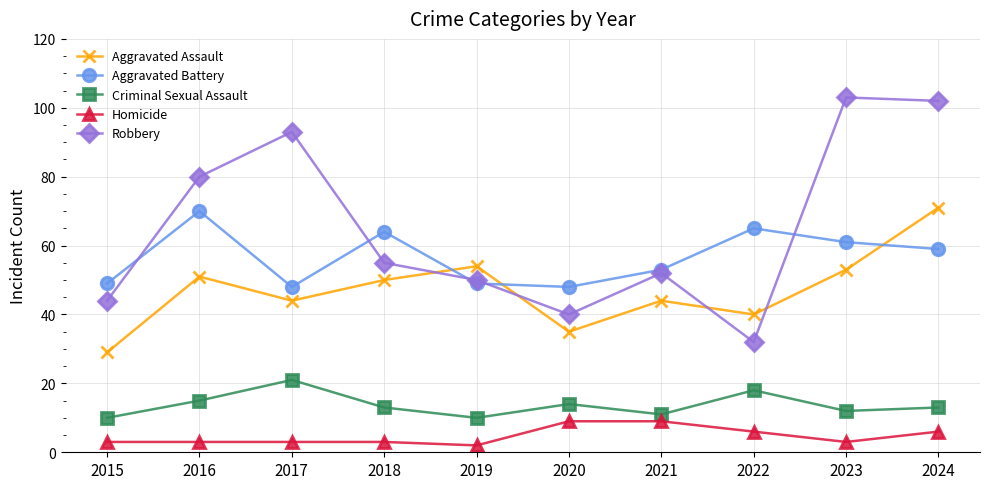

Rank the series at 2024 from lowest to highest value.

Homicide, Criminal Sexual Assault, Aggravated Battery, Aggravated Assault, Robbery